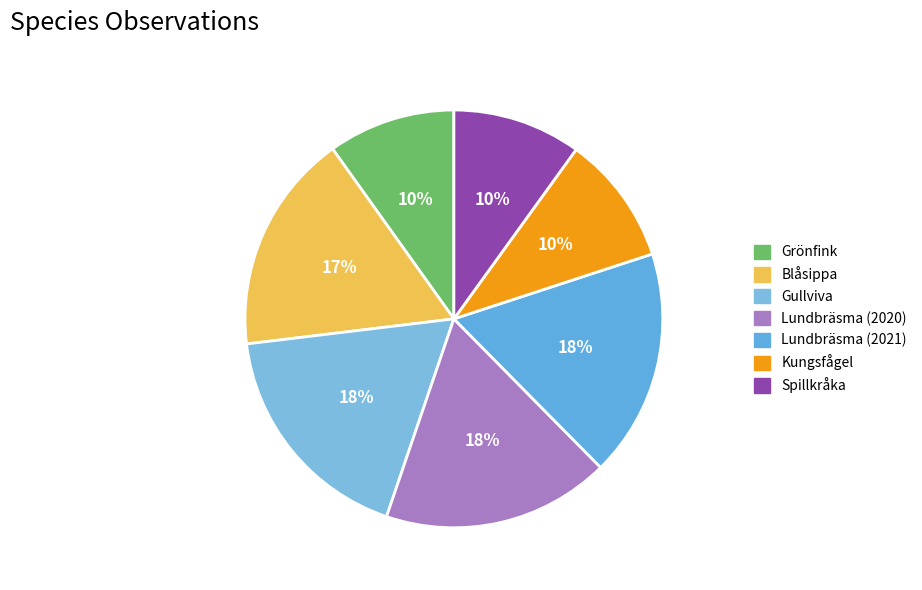

To the nearest percent, what portion does Blåsippa represent?

17%